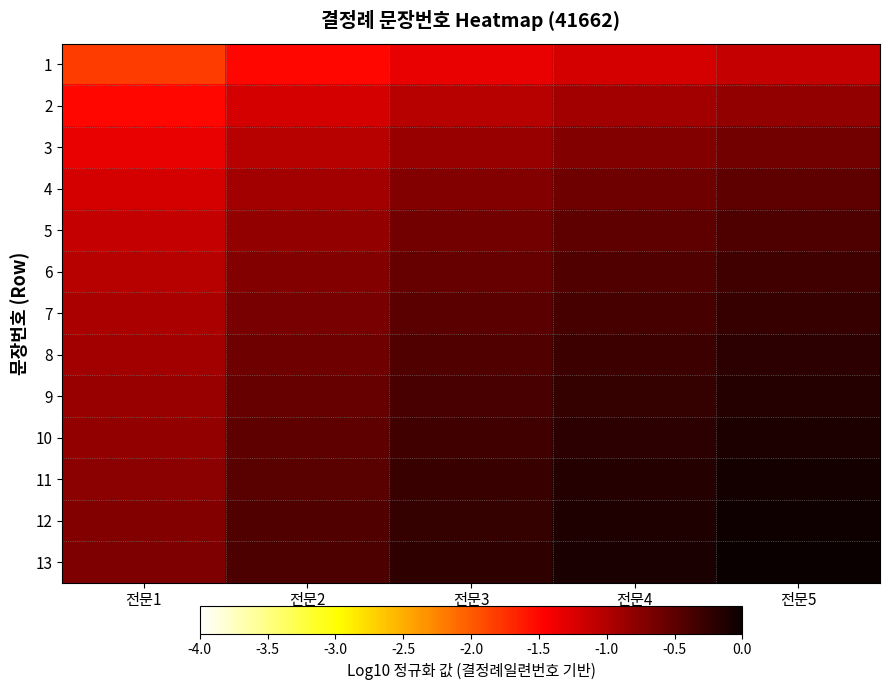

What is the difference between the highest and lowest values at 전문2?

1.1